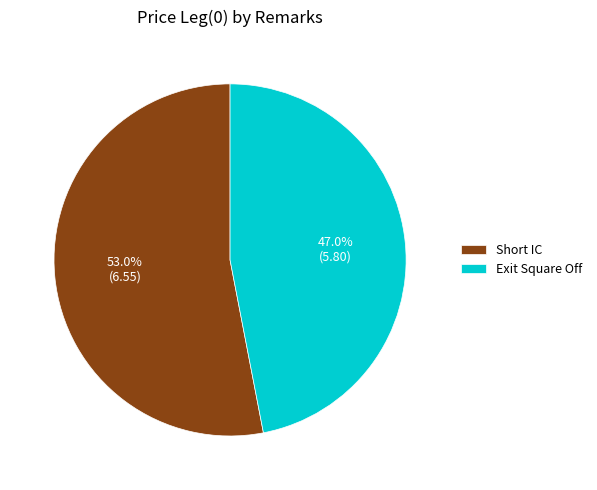

What percentage is the Short IC slice, to the nearest percent?

53%